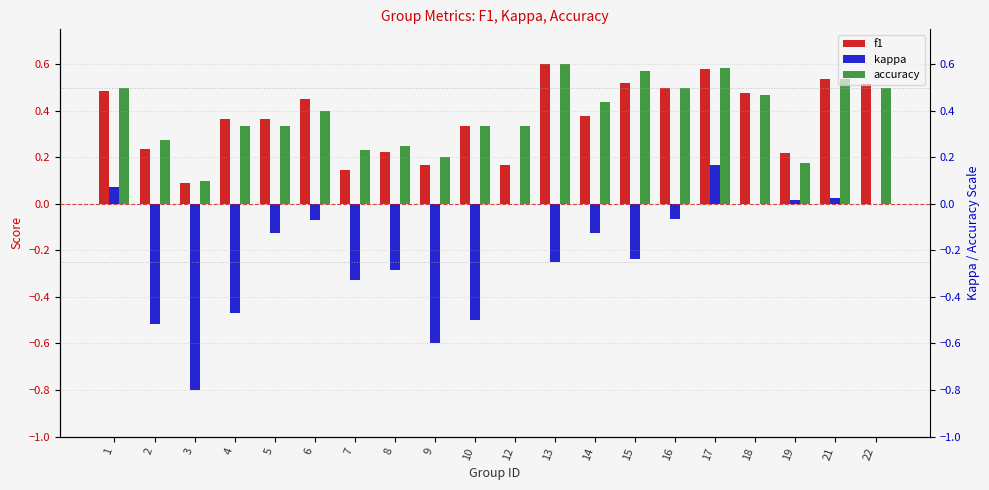

What is the value of the accuracy bar at the 7th from the left?

0.2